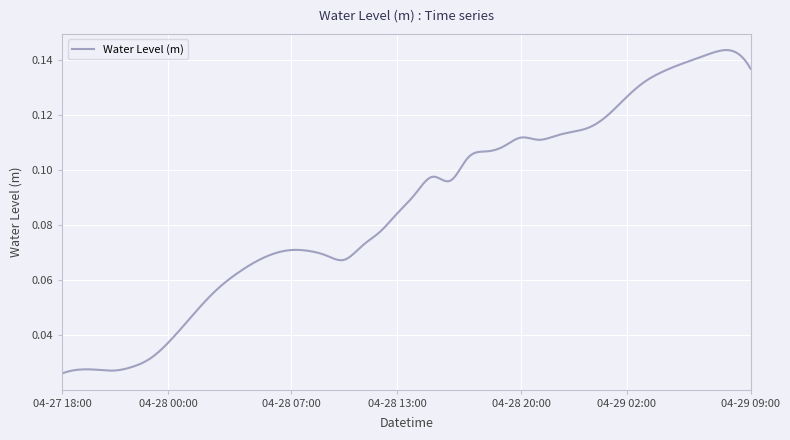

What is the label of the 1st point from the left?

2025-04-27 18:00